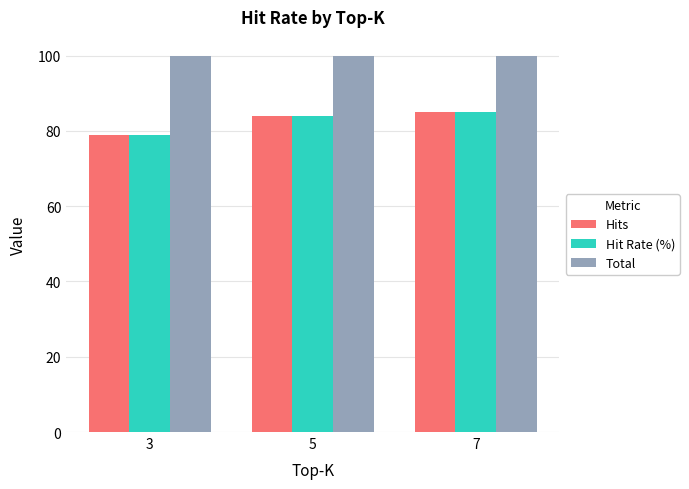

At how many categories does at least one series exceed 90?

3